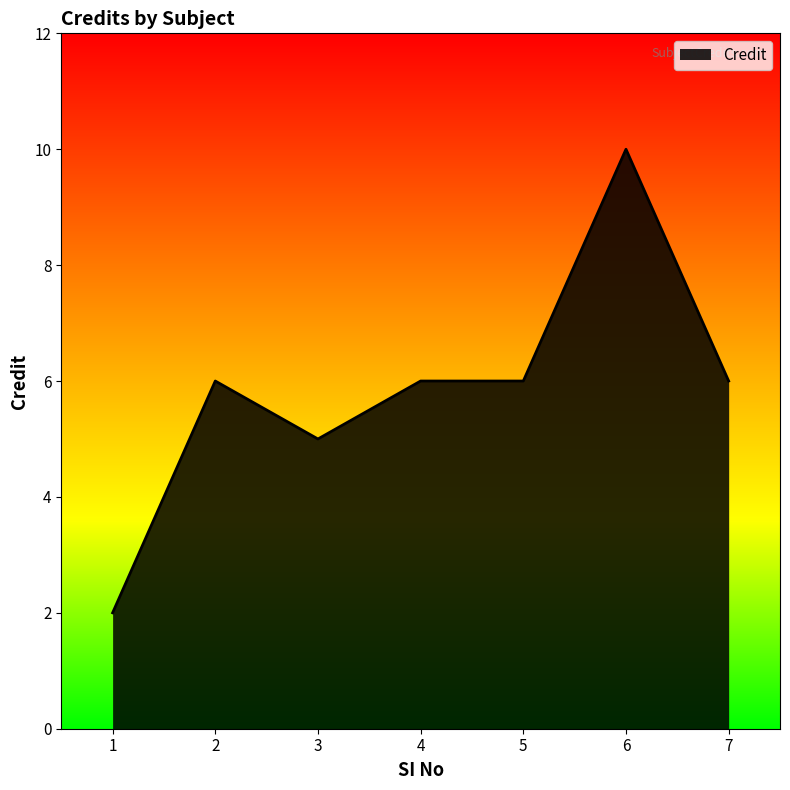

Where is the first local maximum?

2